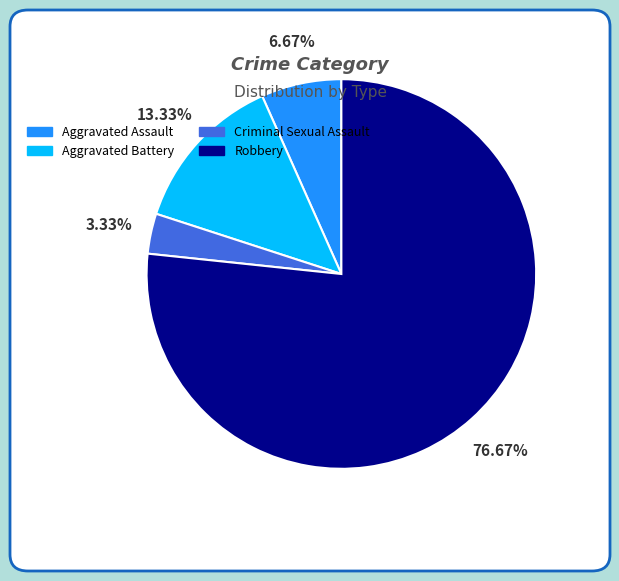

To the nearest percent, what is the difference between the largest and smallest slice percentages?

73%